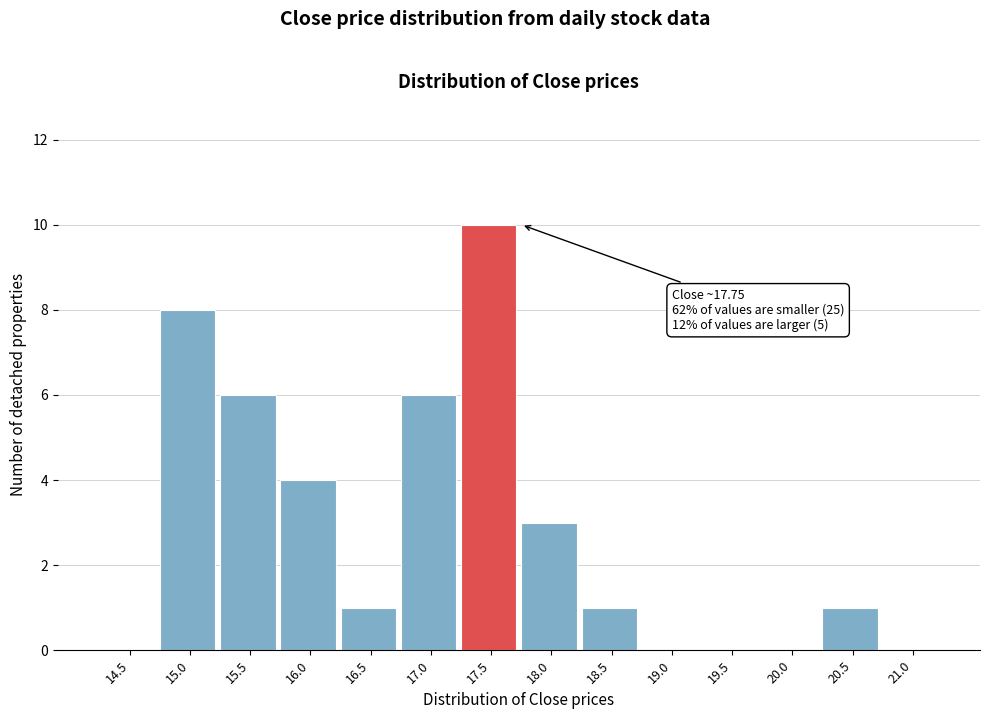

Reading right to left, transcribe all the data shown in this chart.

21.0=0	20.5=1	20.0=0	19.5=0	19.0=0	18.5=1	18.0=3	17.5=10	17.0=6	16.5=1	16.0=4	15.5=6	15.0=8	14.5=0